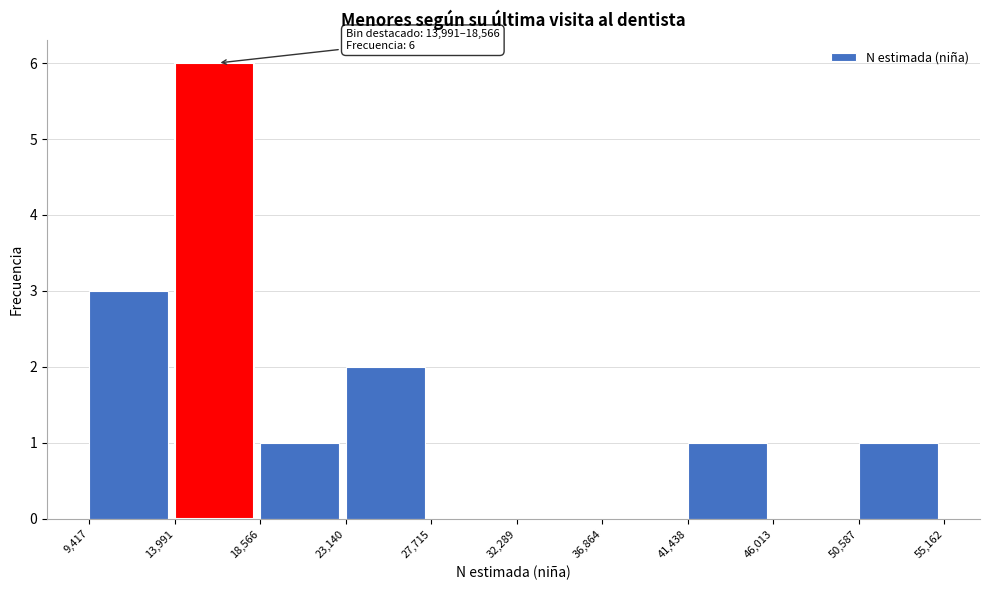

Over which range of the x-axis is the bar tallest?

13,991 to 18,566